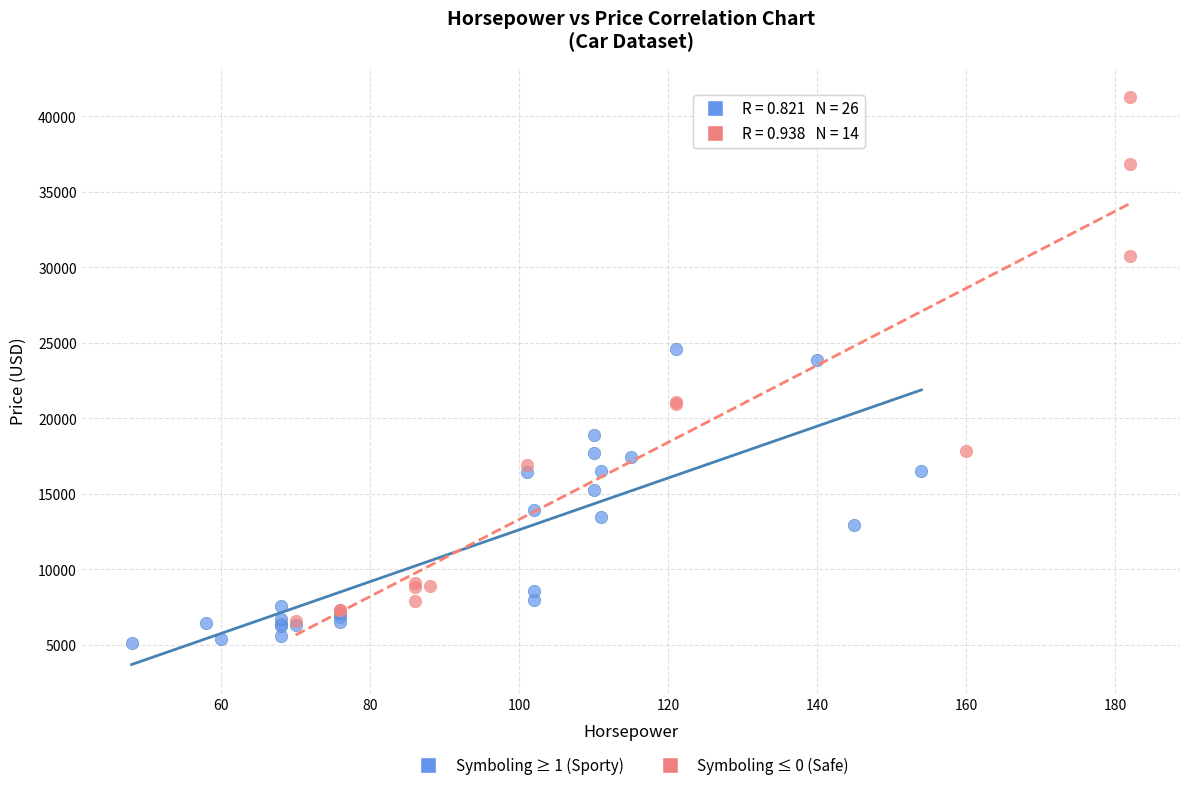

Which series has the widest spread of Y values?

Symboling ≤ 0 (Safe)